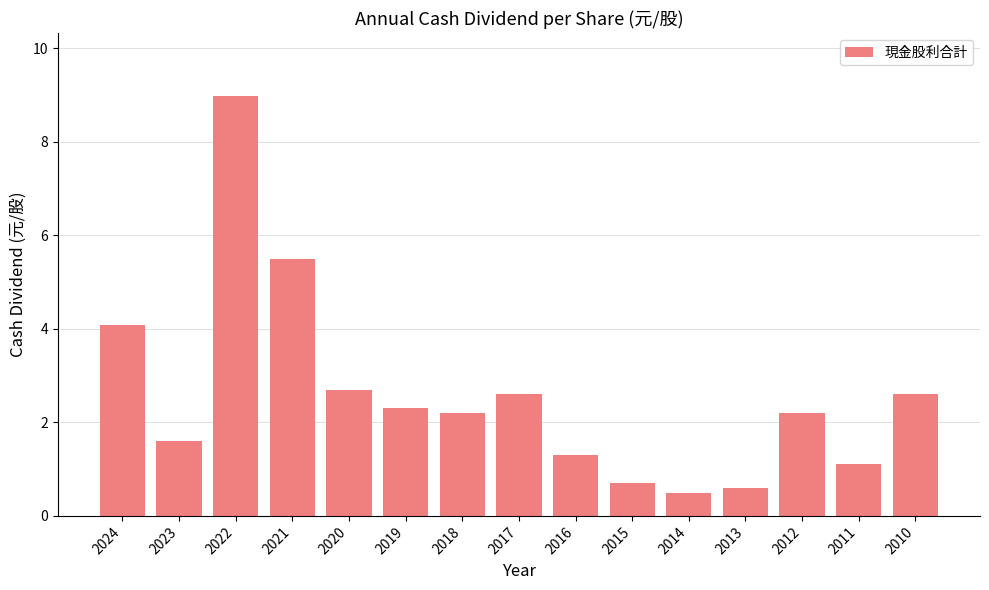

What is the minimum value shown in the chart?

0.5